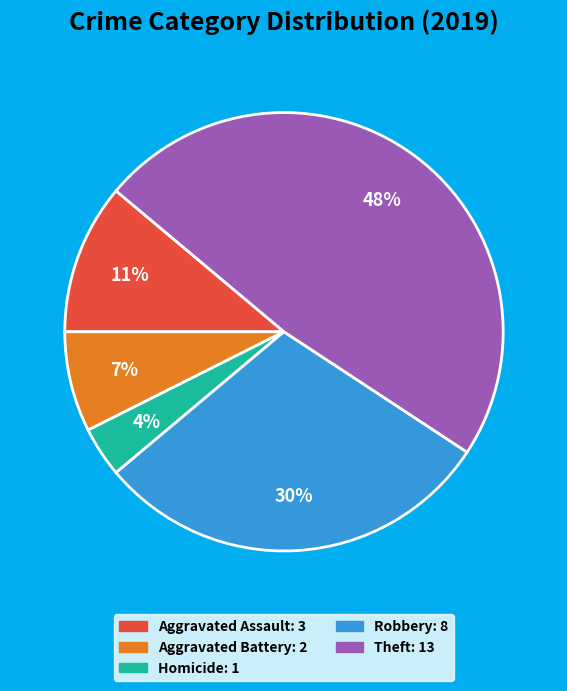

Count the number of slices in the pie.

5